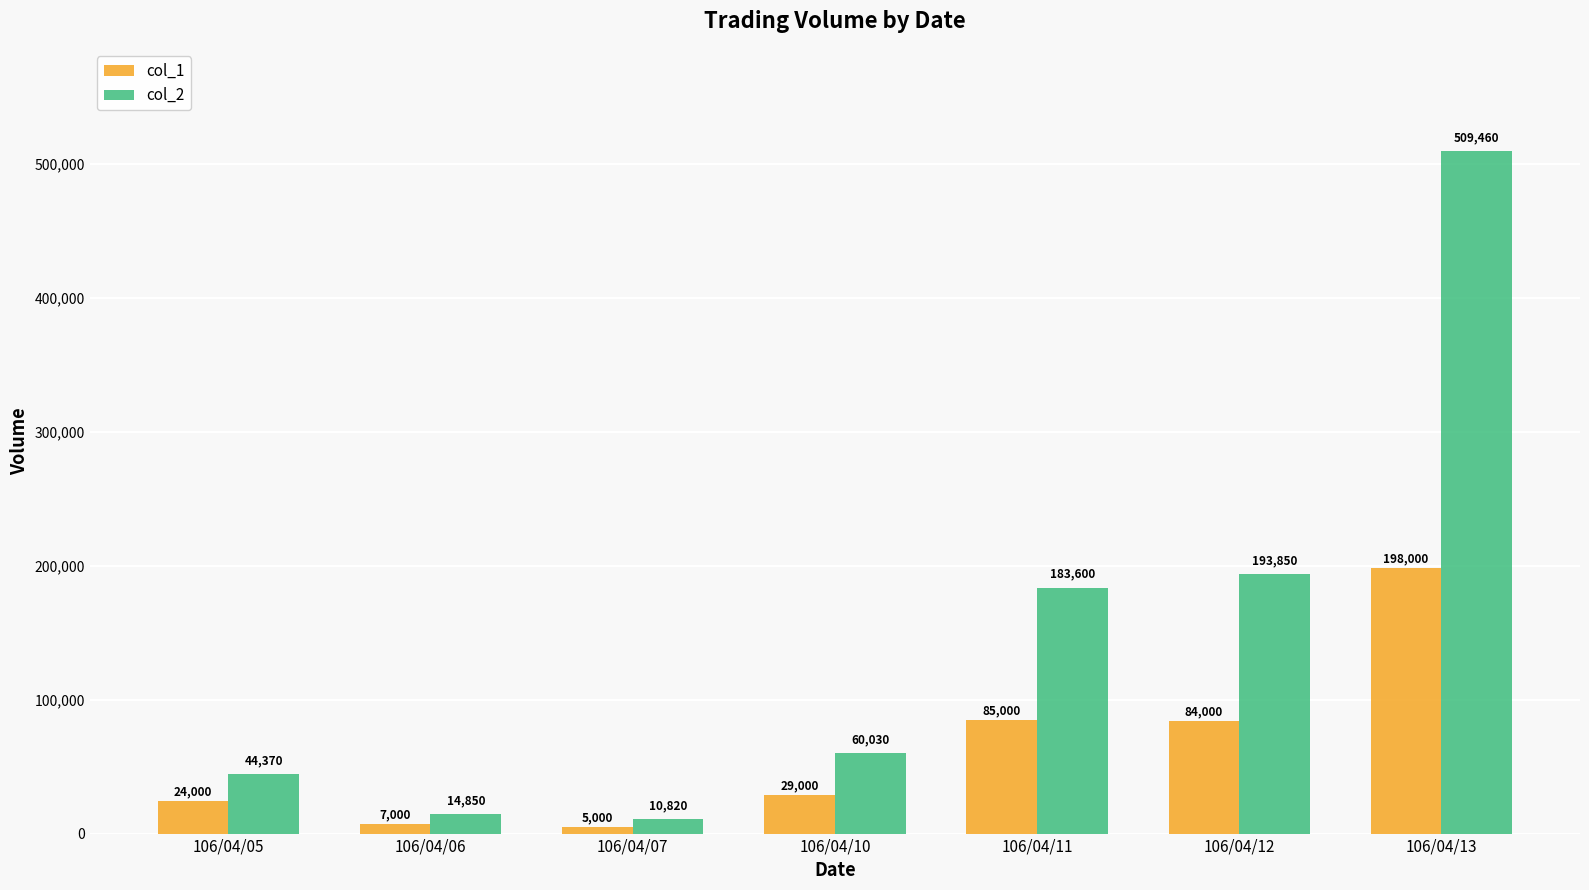

Which series has the largest range (max minus min)?

col_2